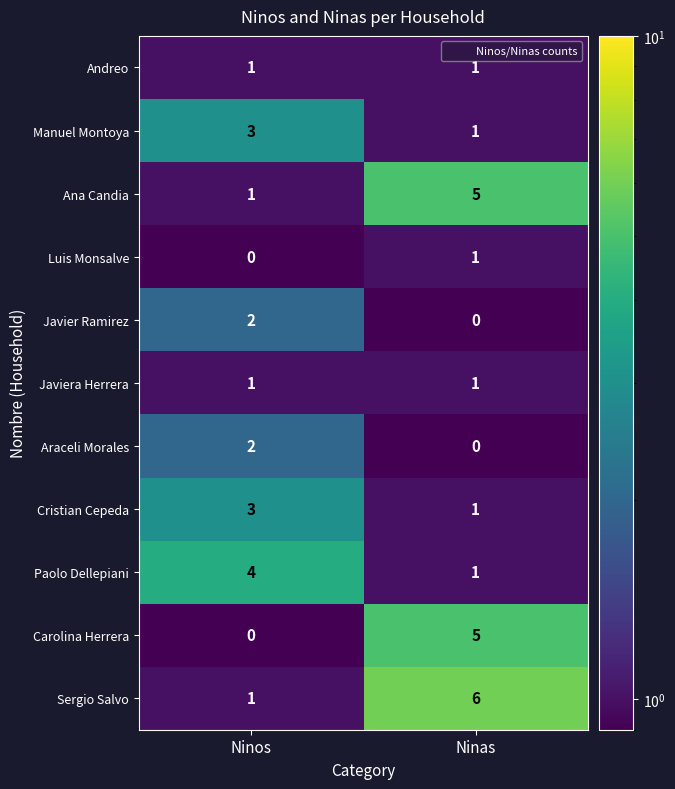

True or false: Araceli Morales has a value of 2 at Ninos.

True